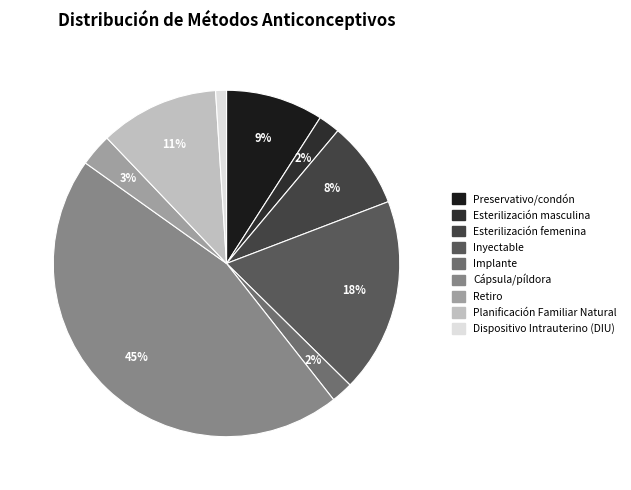

How much of the chart is everything except Planificación Familiar Natural?

88.9%